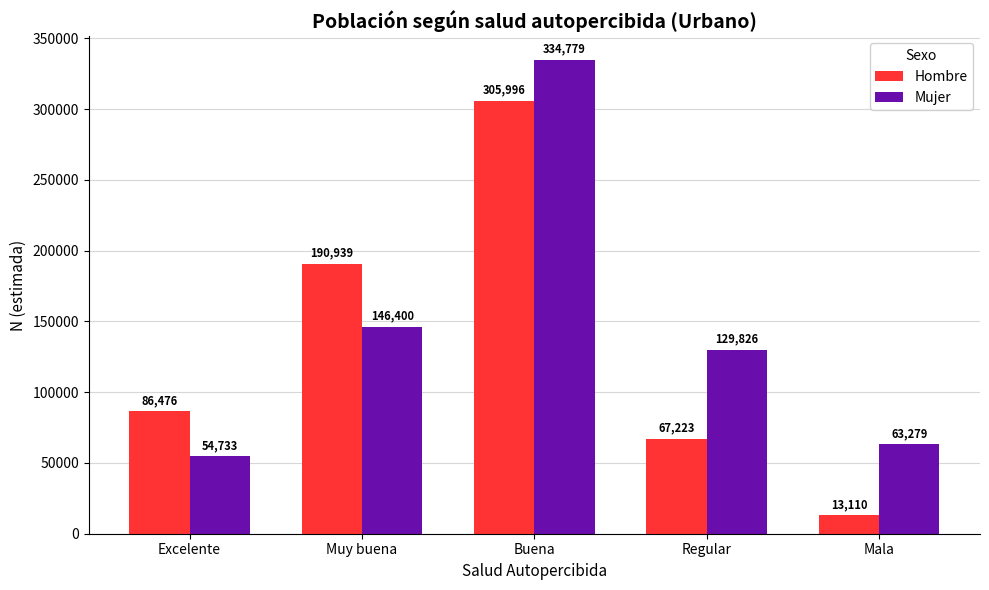

Rank the categories by Hombre value from highest to lowest.

Buena, Muy buena, Excelente, Regular, Mala